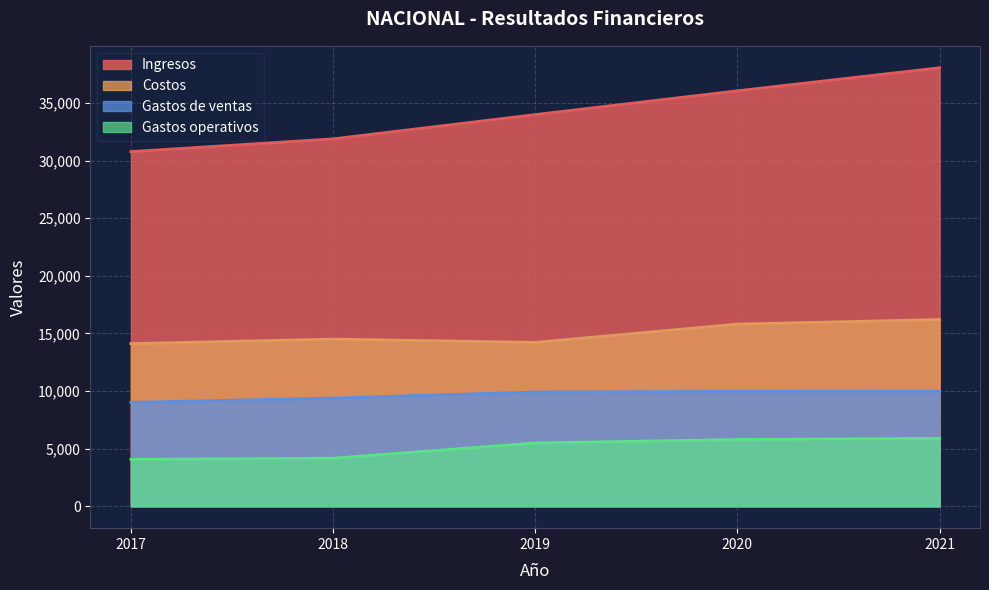

Is it true that Gastos operativos equals 4172 at 2018?

True